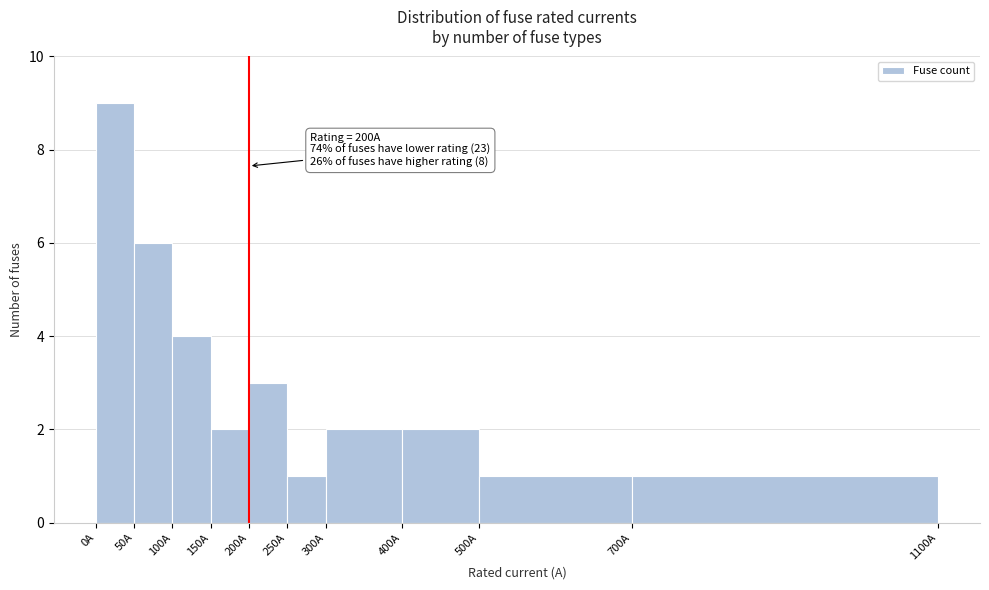

Which range on the x-axis has the tallest bar?

0 to 50